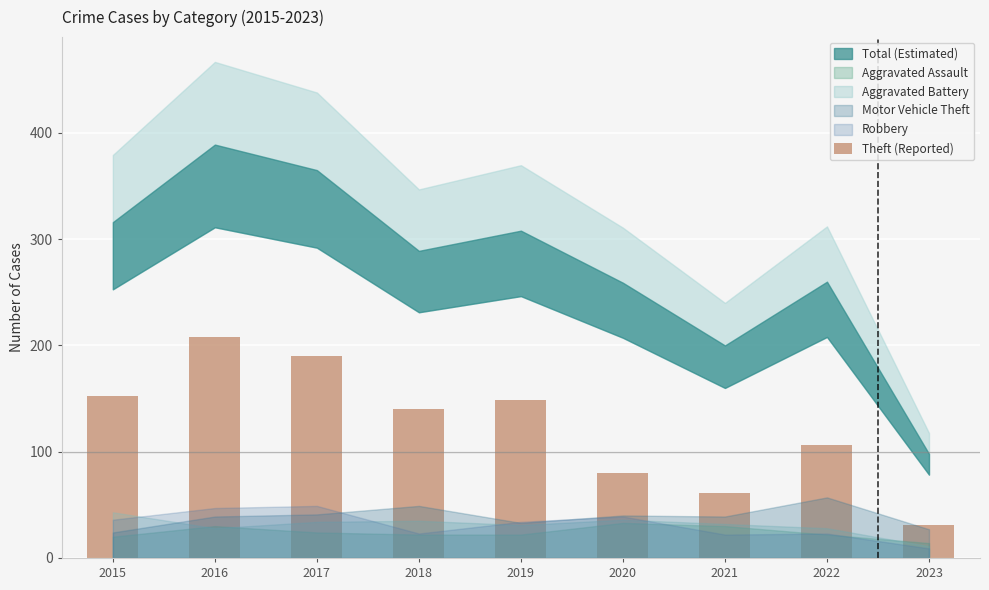

Which has a higher value, 2017 or 2021?

2017